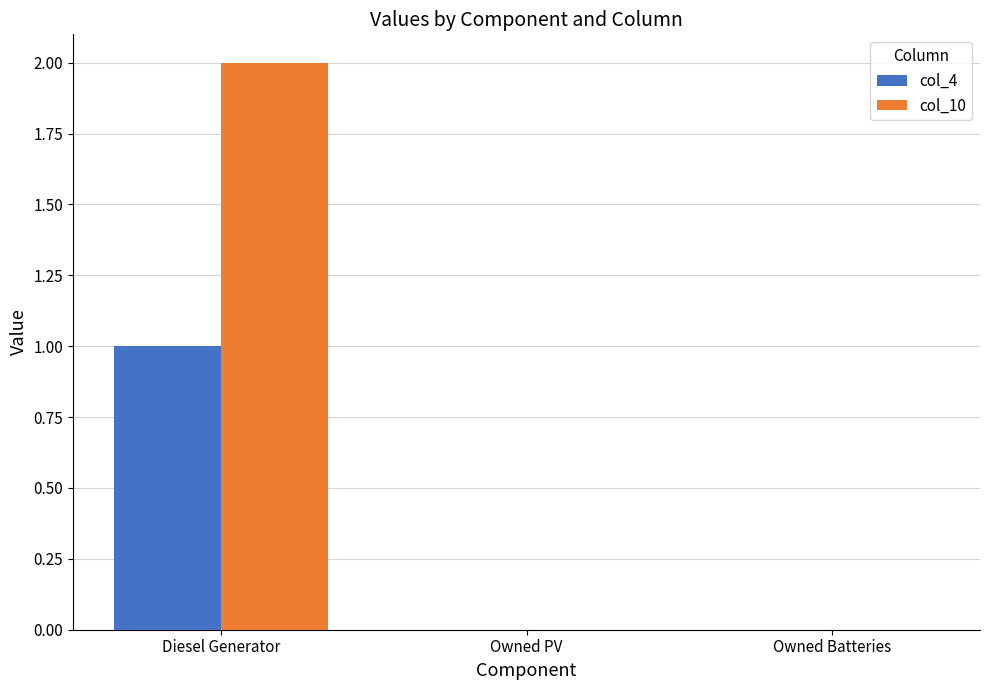

The col_10 series shows 0.0 at Owned PV. True or false?

True